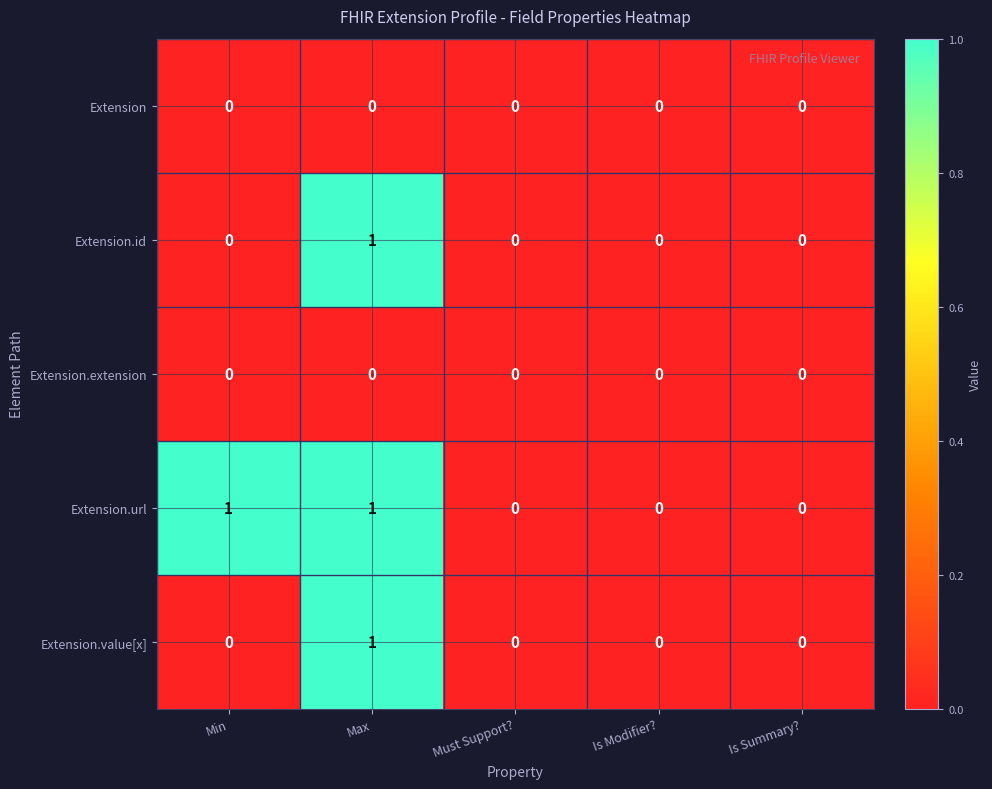

How many series are shown in this chart?

5